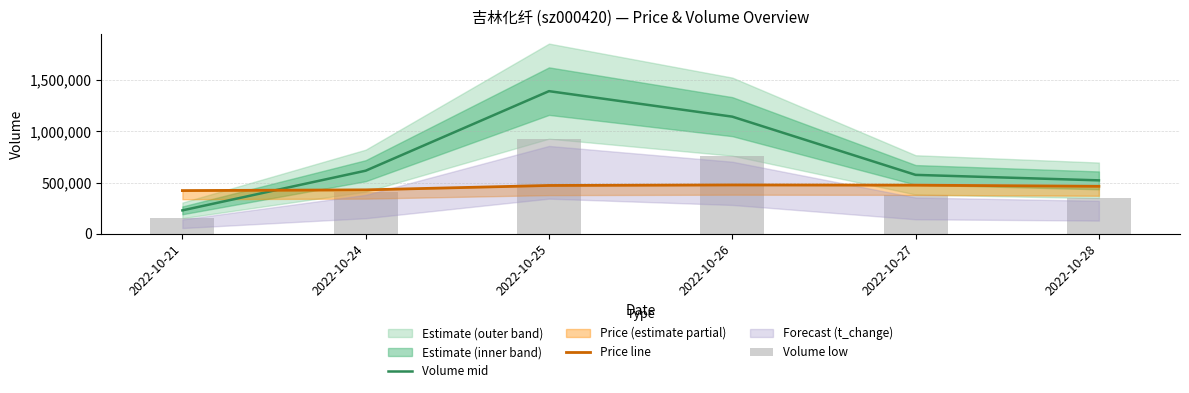

Rank the series at 2022-10-27 from highest to lowest value.

Volume mid, Price line, Volume low